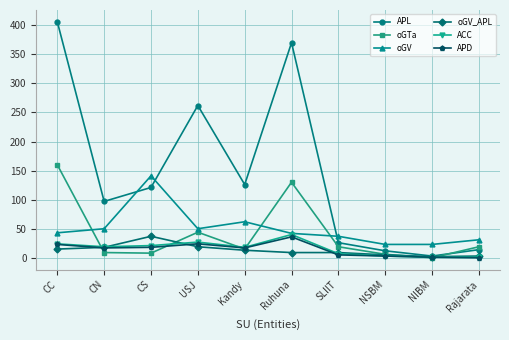

What is the sum of all APL values?

1437